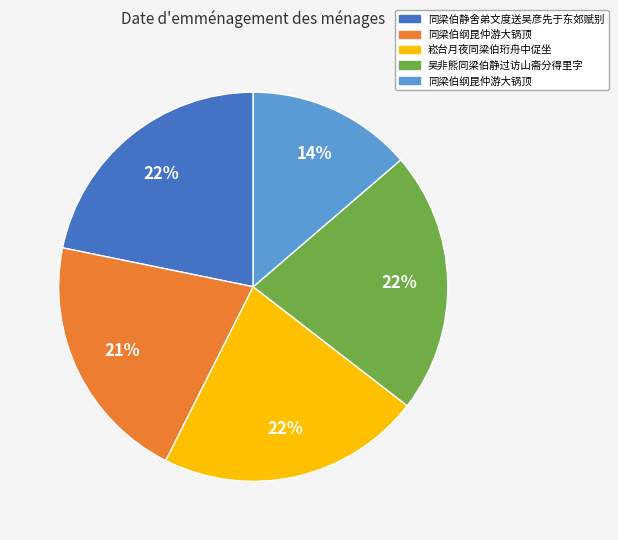

Does any single category account for the majority?

No